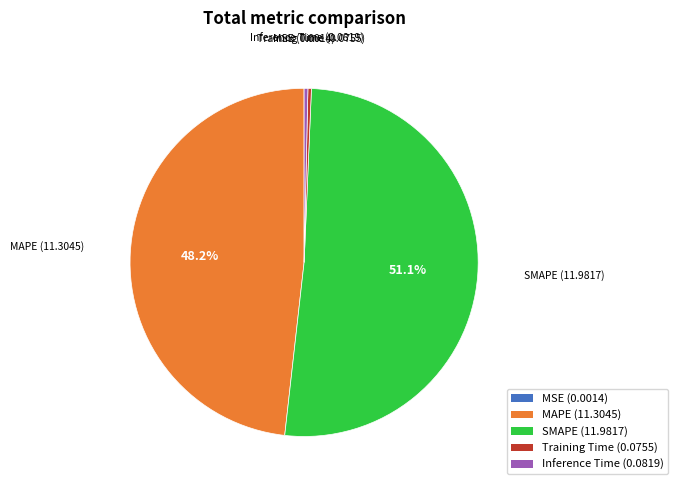

To the nearest percent, what is the difference between the SMAPE and MAPE slice percentages?

3%